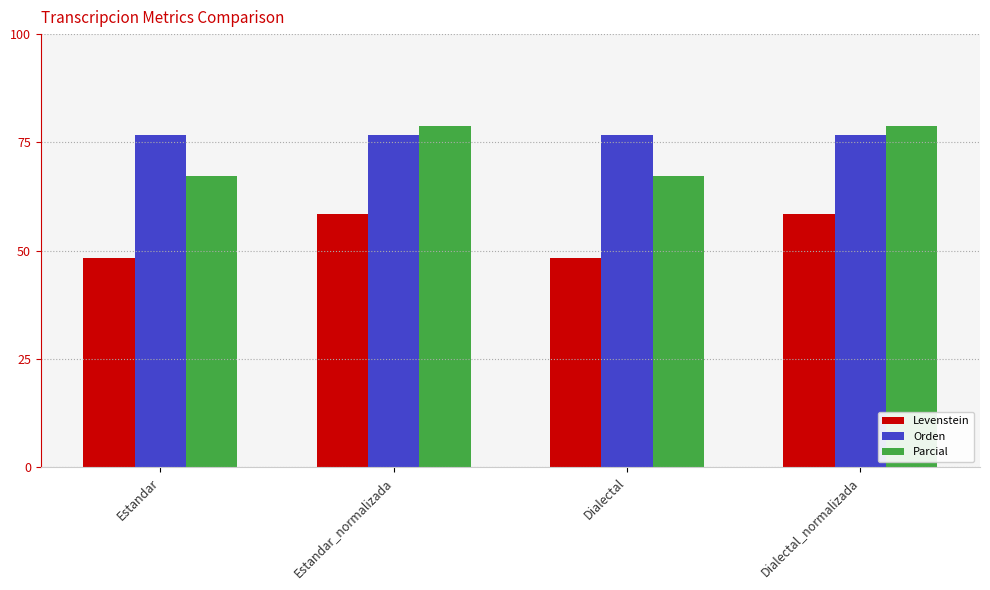

What position from the right is Dialectal?

2